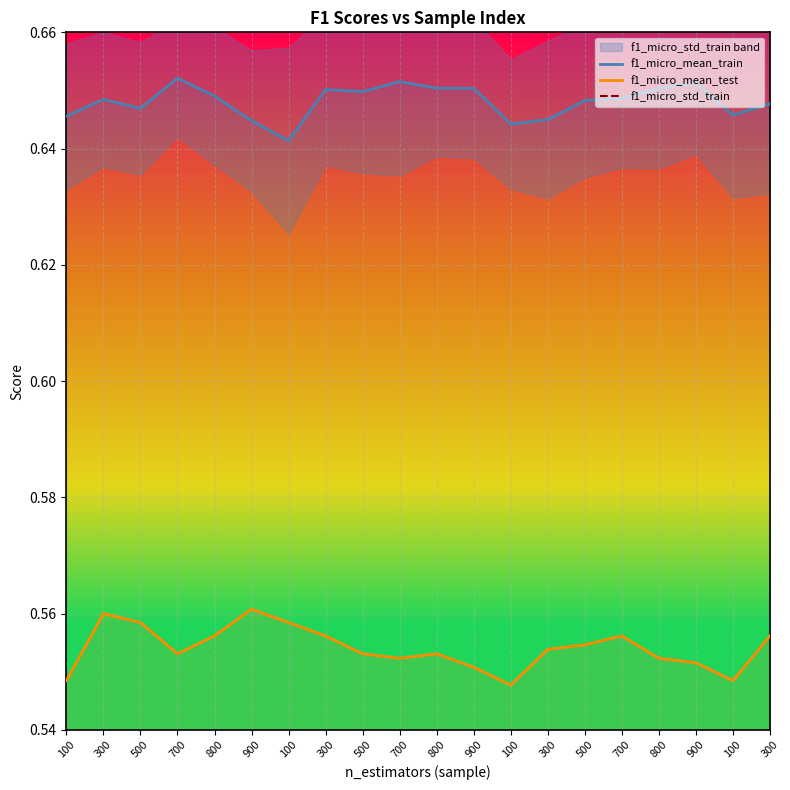

Between 500 and 800, which series saw the biggest shift?

f1_micro_mean_test